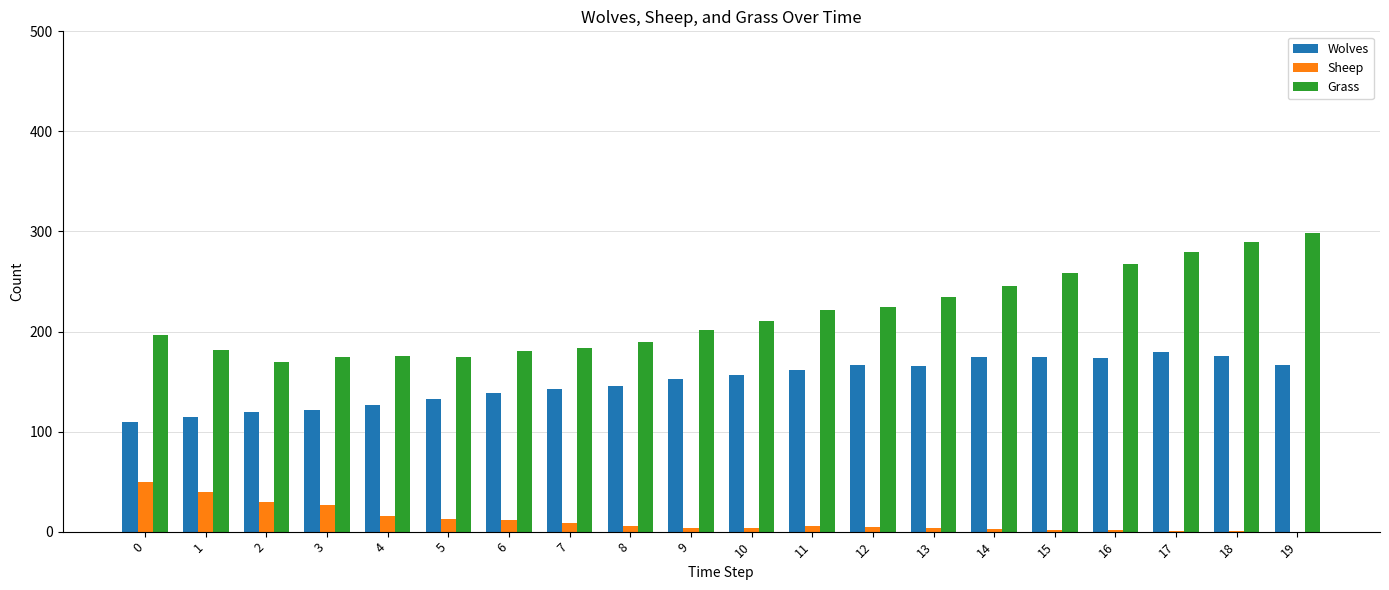

Count the number of categories in the chart.

20